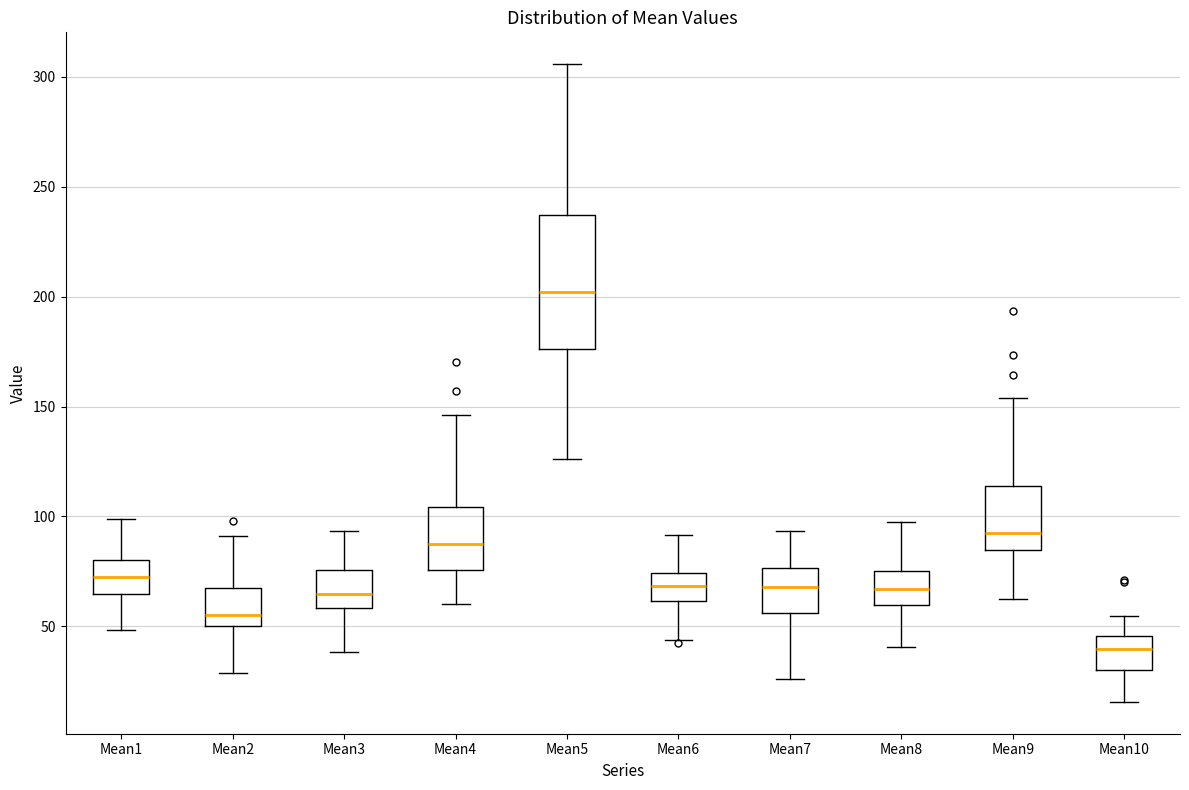

Where does the median line of the box for Mean8 sit on the y-axis? The values are not printed on the chart, so give them approximately, as read against the axis.

65